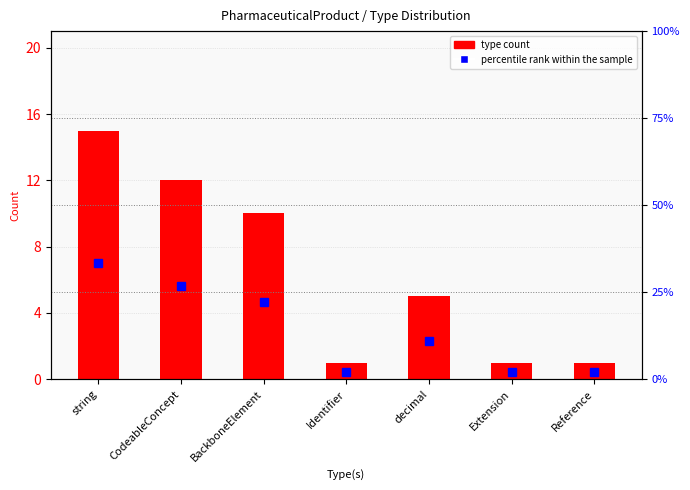

True or false: percentile rank within the sample has a value of 2.2 at Identifier.

True